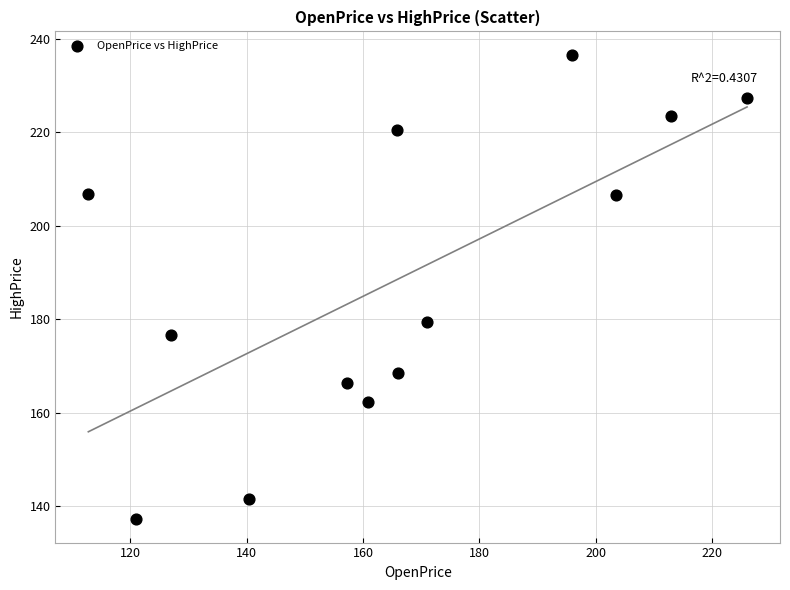

What Y value in the scatter plot is closest to 186?

179.5